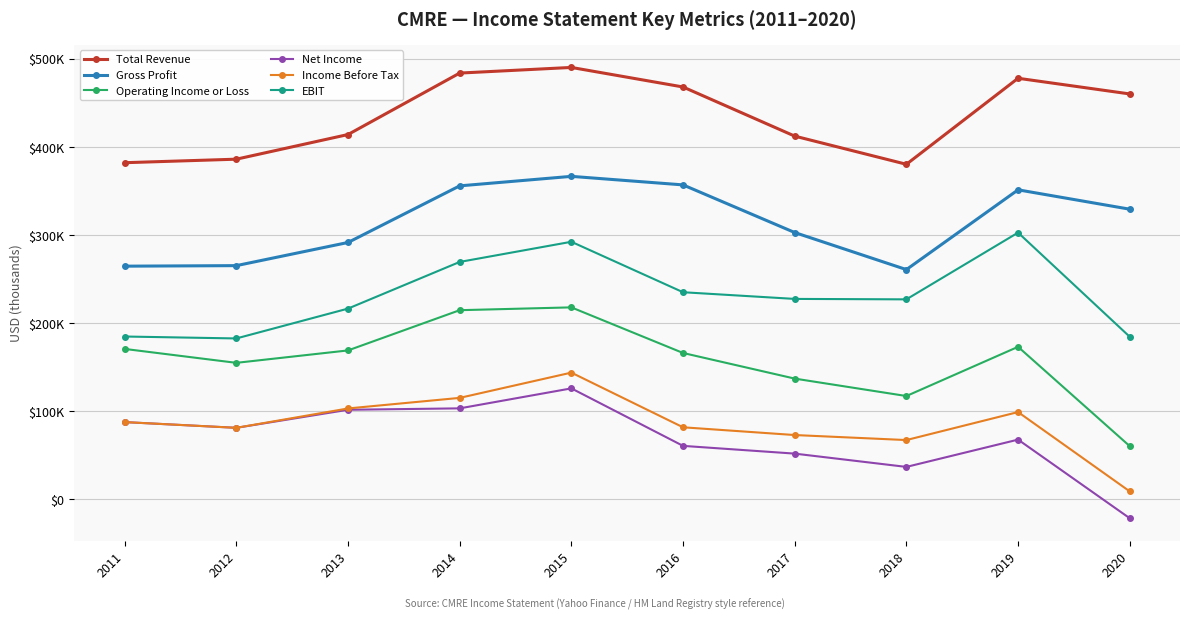

What is the spread (max minus min) of values at 2011?

294600